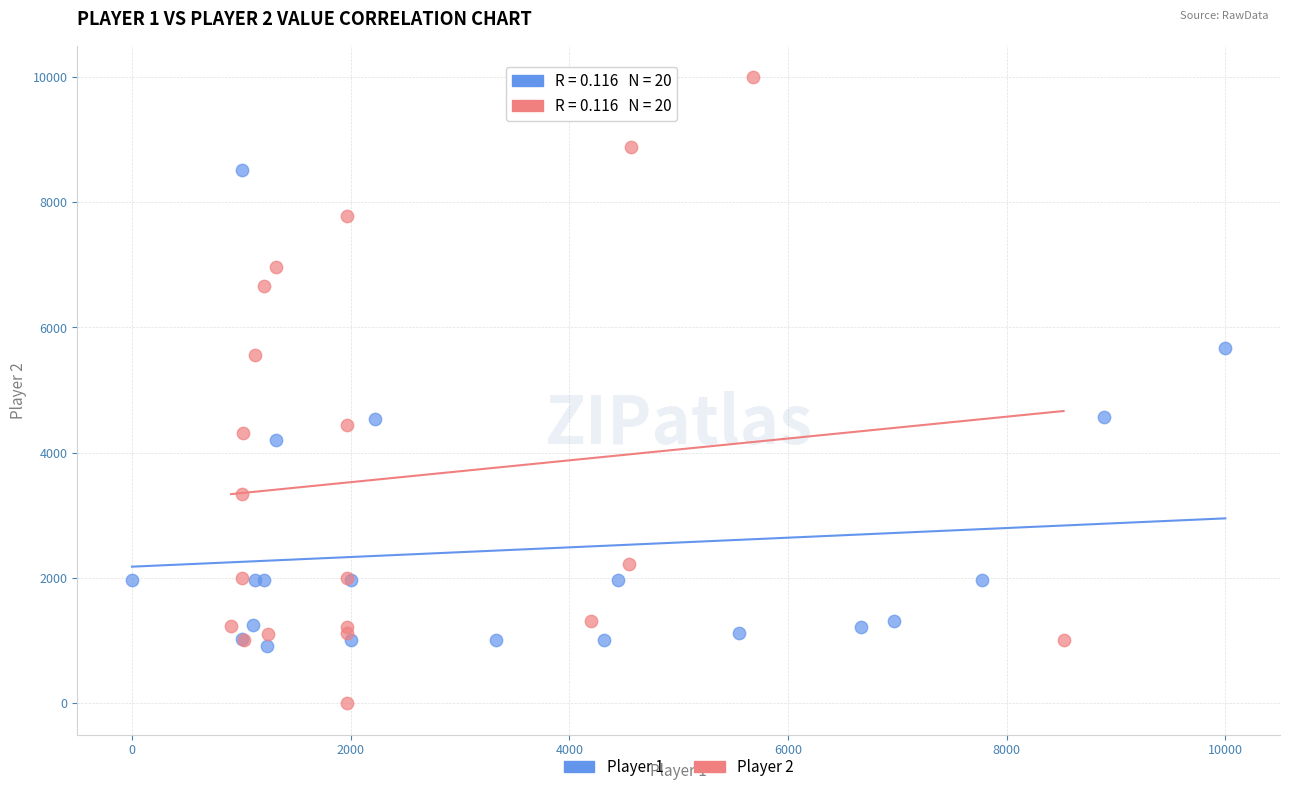

What are all the series names shown in the legend?

Player 1, Player 2